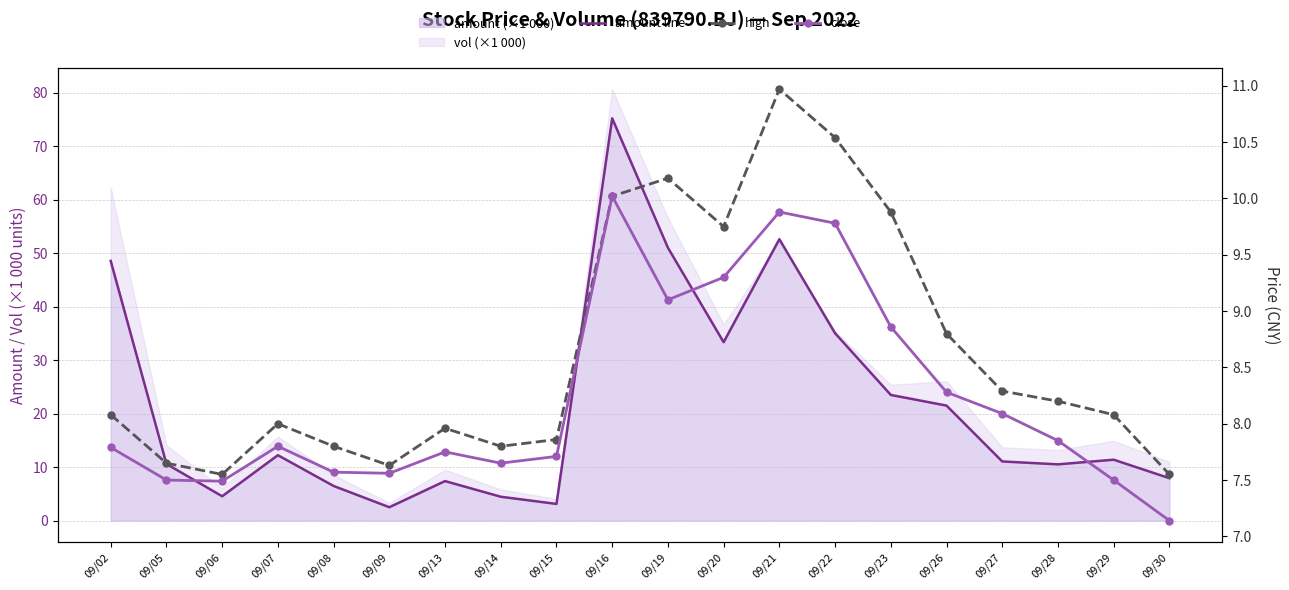

Which category has the highest value in the amount line series?

09/16